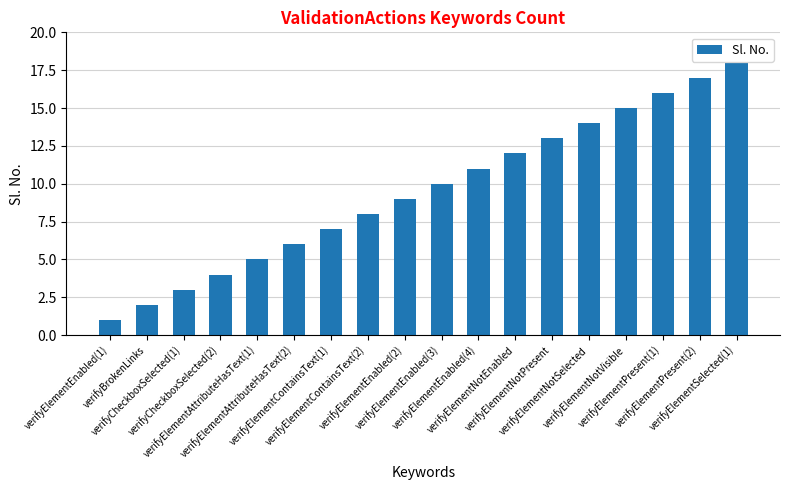

What is the change in value from verifyElementAttributeHasText(2) to verifyElementContainsText(2)?

+2